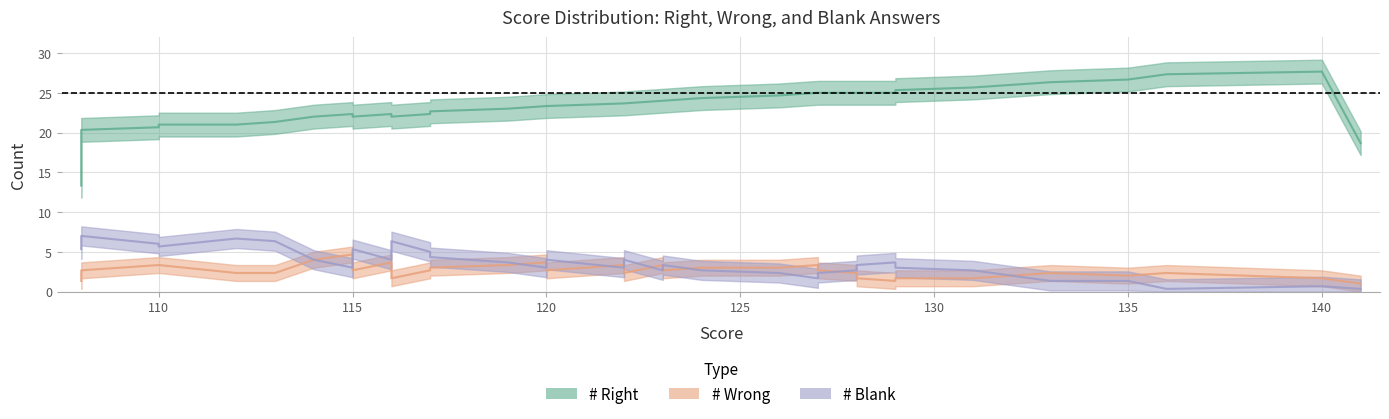

What is the sum of the # Right values at 119 and 129?

48